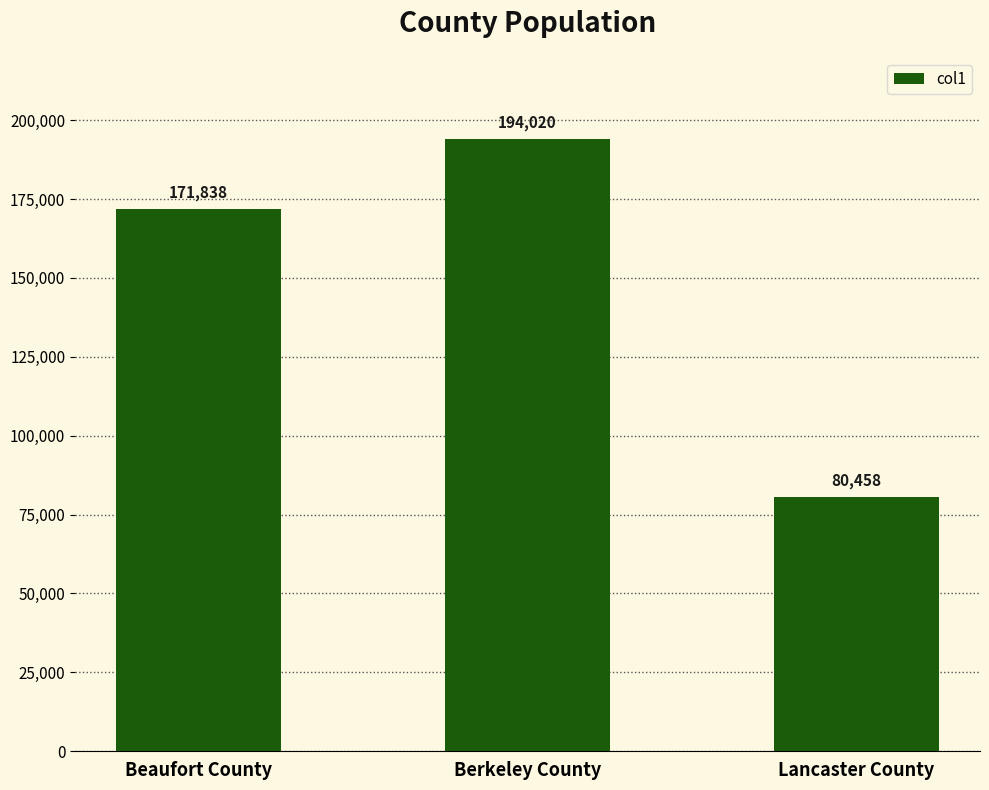

List the labels in order of value, smallest first.

Lancaster County, Beaufort County, Berkeley County